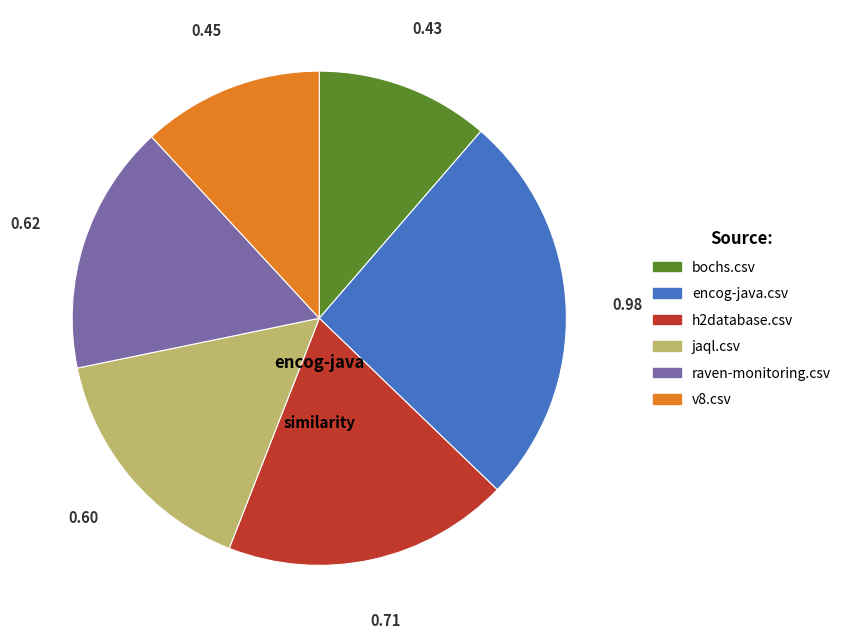

Count the number of slices in the pie.

6